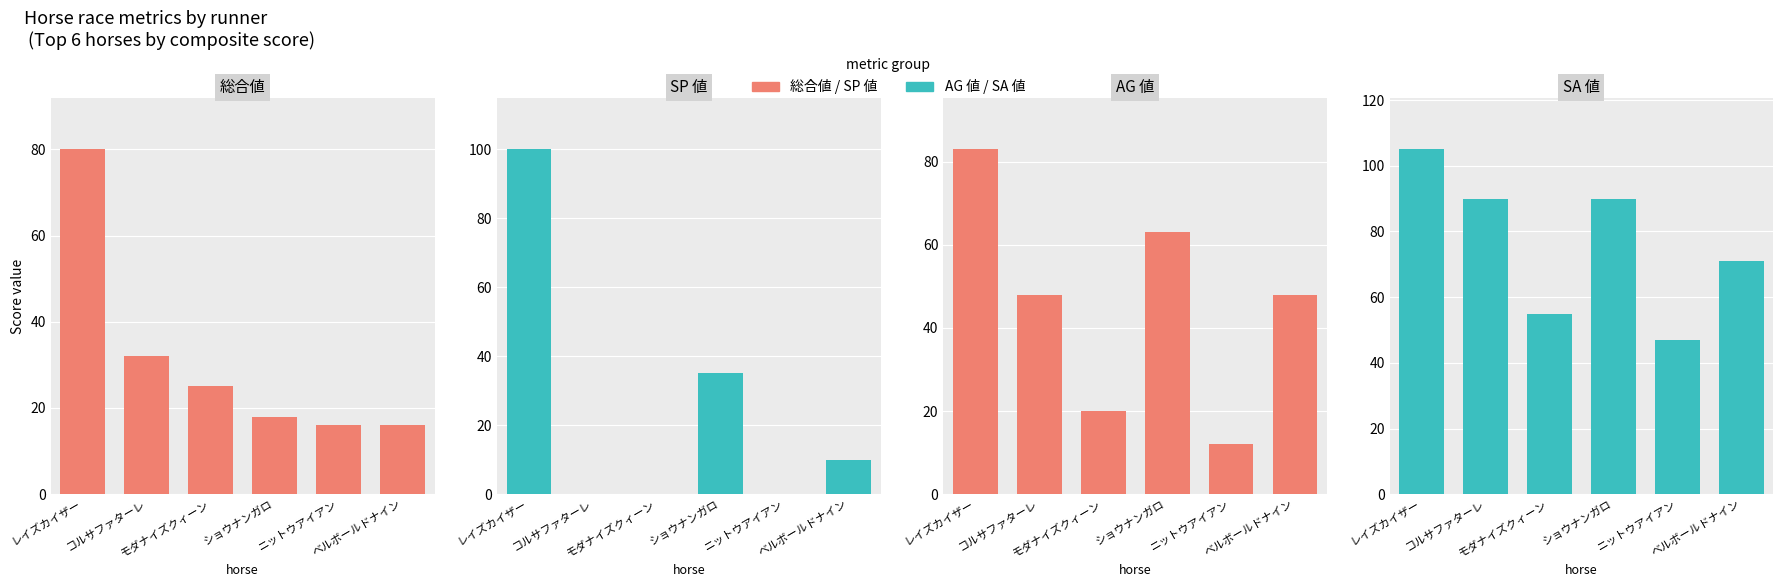

How many bars are there in total?

24